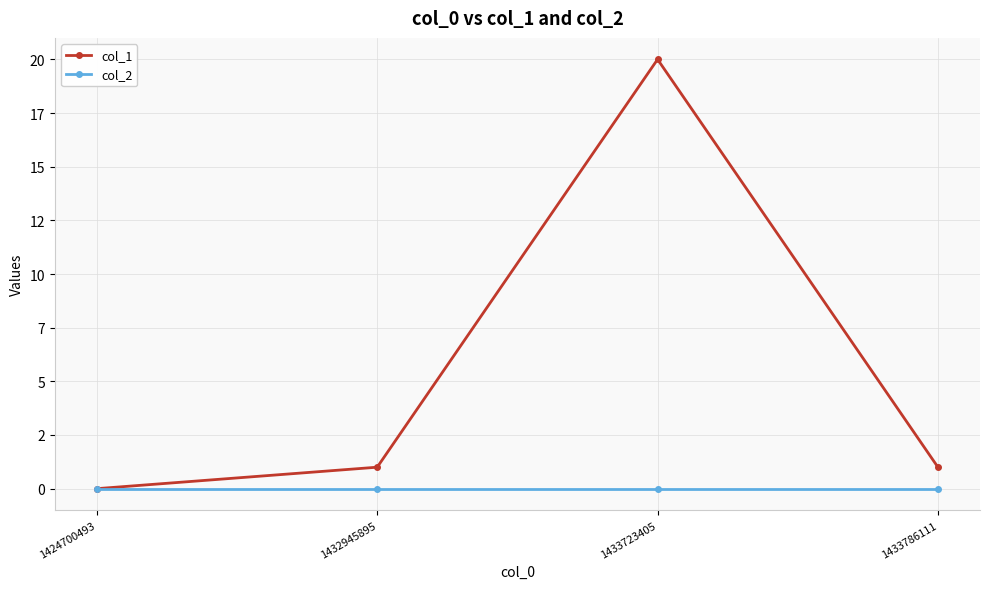

Does the chart have visible grid lines?

Yes